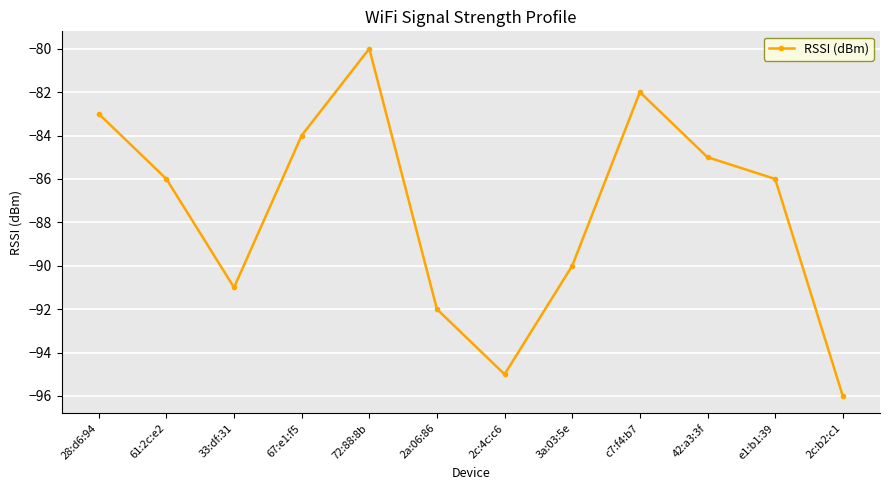

Reading left to right, transcribe all the data shown in this chart.

28:d6:94=-83	61:2c:e2=-86	33:df:31=-91	67:e1:f5=-84	72:88:8b=-80	2a:06:86=-92	2c:4c:c6=-95	3a:03:5e=-90	c7:f4:b7=-82	42:a3:3f=-85	e1:b1:39=-86	2c:b2:c1=-96